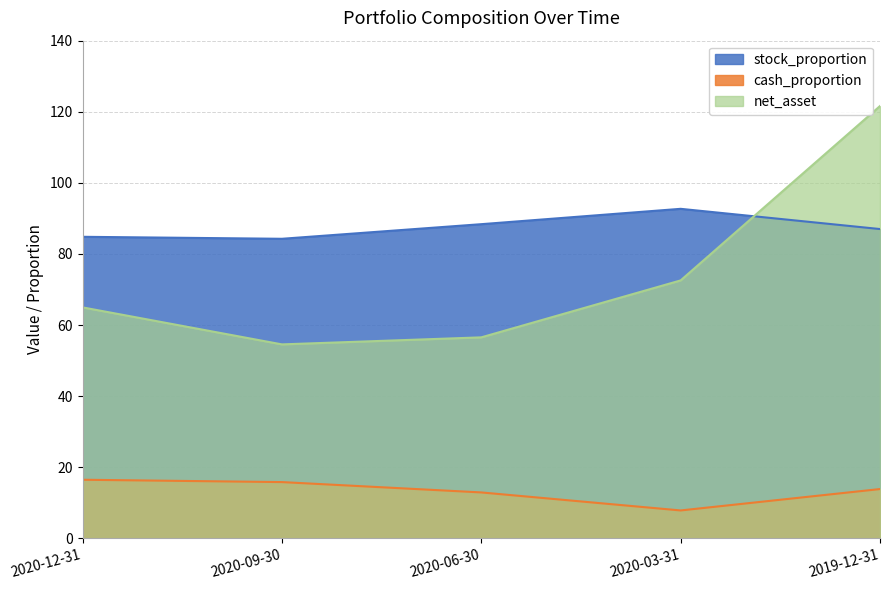

At which label does stock_proportion reach its minimum?

2020-09-30